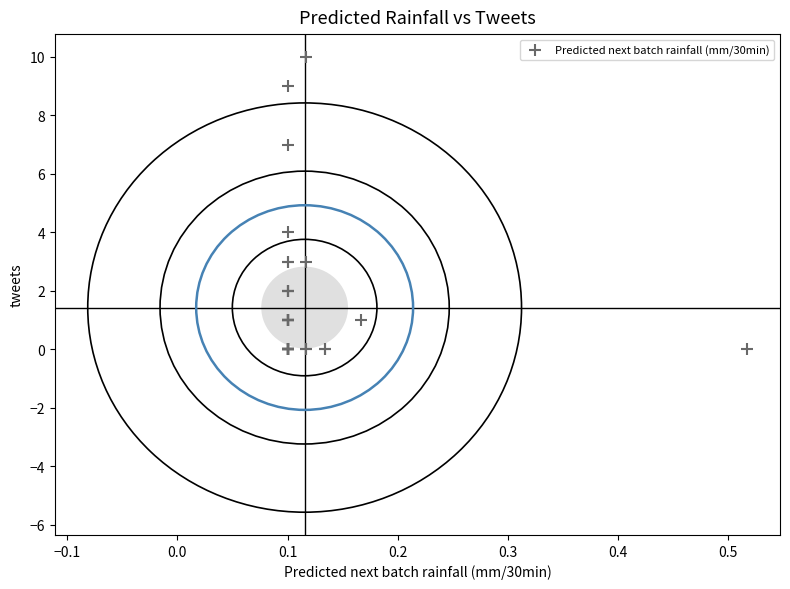

What Y value in the scatter plot is closest to 5?

4